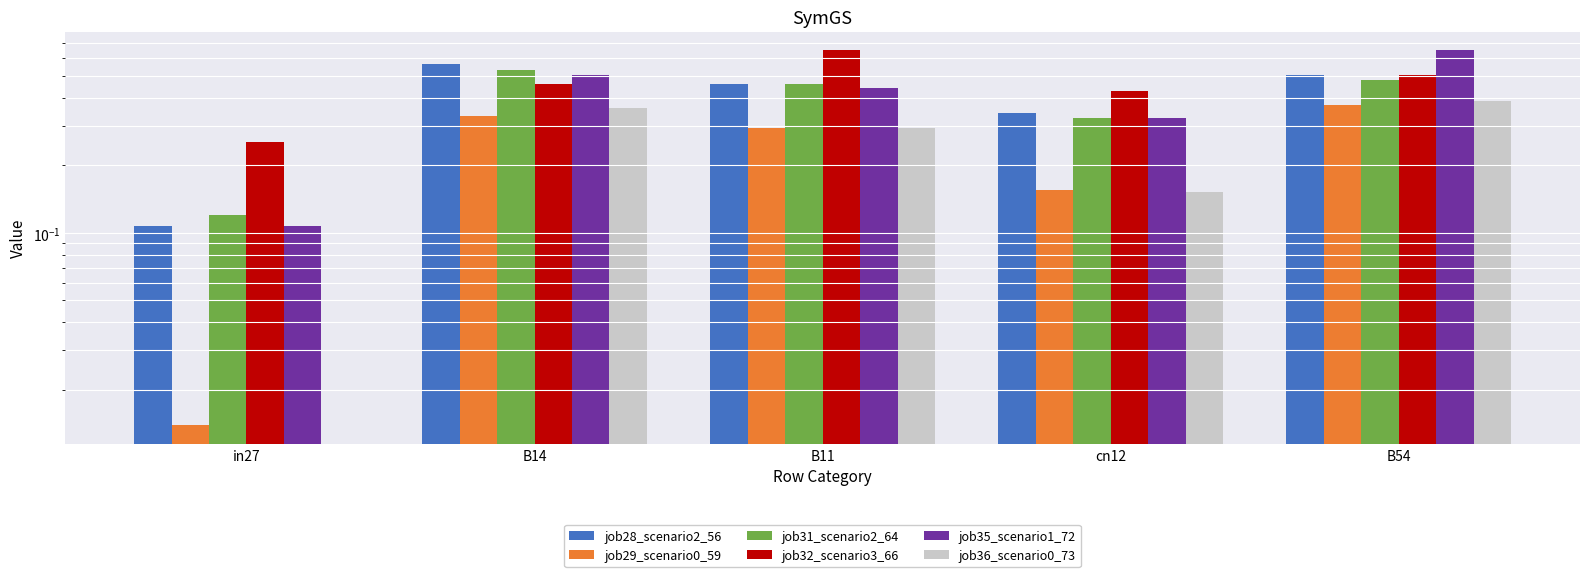

Reading right to left, what are all the values shown in this chart?

job28_scenario2_56: B54=0.5	cn12=0.3	B11=0.5	B14=0.6	in27=0.1
job29_scenario0_59: B54=0.4	cn12=0.2	B11=0.3	B14=0.3	in27=0.0
job31_scenario2_64: B54=0.5	cn12=0.3	B11=0.5	B14=0.5	in27=0.1
job32_scenario3_66: B54=0.5	cn12=0.4	B11=0.7	B14=0.5	in27=0.3
job35_scenario1_72: B54=0.7	cn12=0.3	B11=0.4	B14=0.5	in27=0.1
job36_scenario0_73: B54=0.4	cn12=0.2	B11=0.3	B14=0.4	in27=0.0